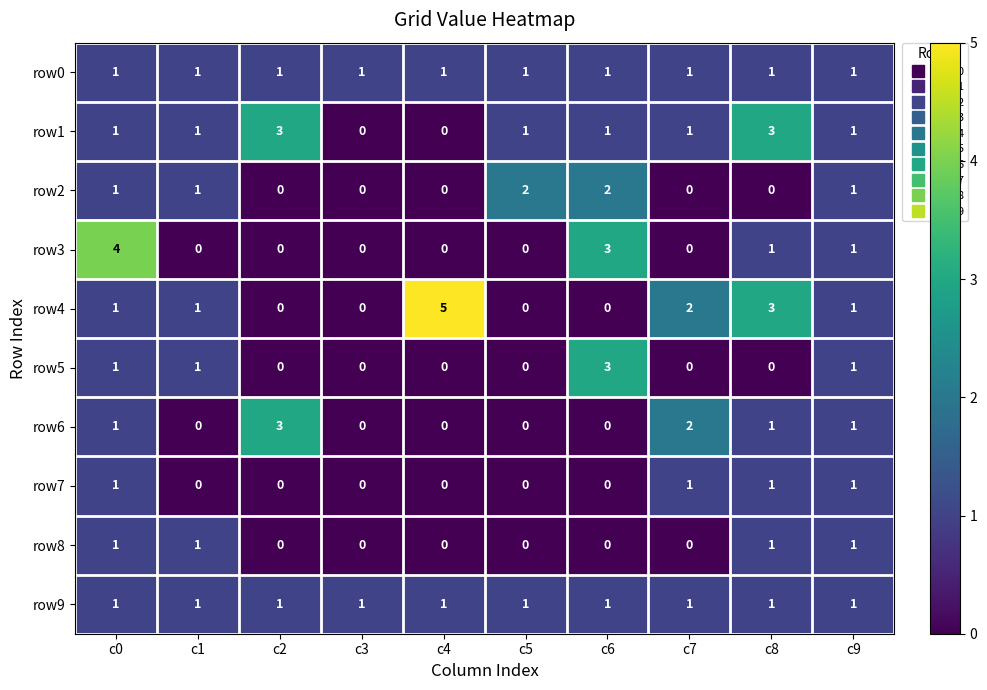

What is the sum of all row3 values?

9